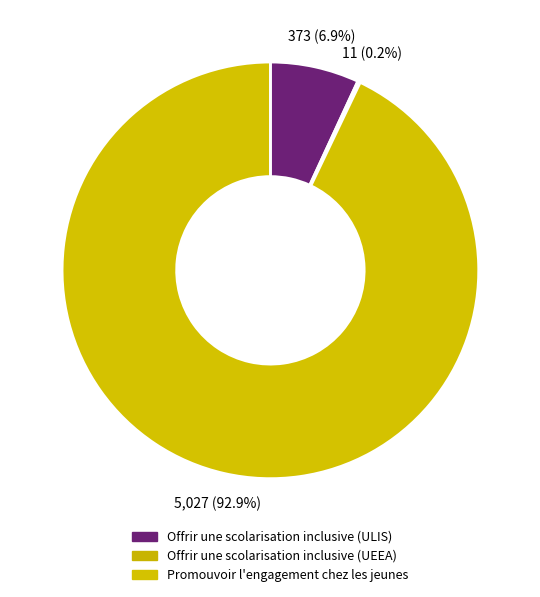

Does Offrir une scolarisation inclusive (ULIS) represent more than half of the total?

No